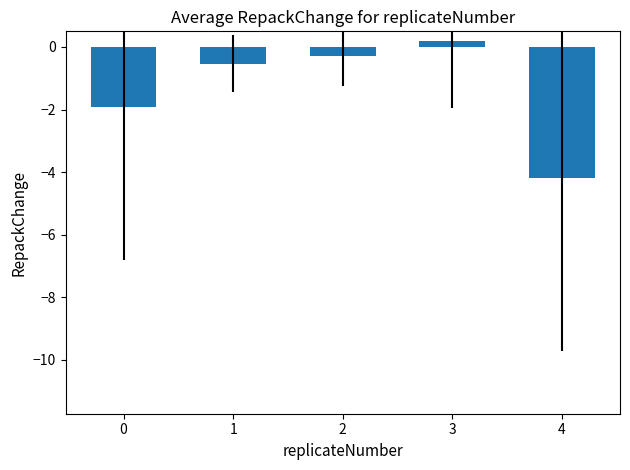

How many positive values are there?

1